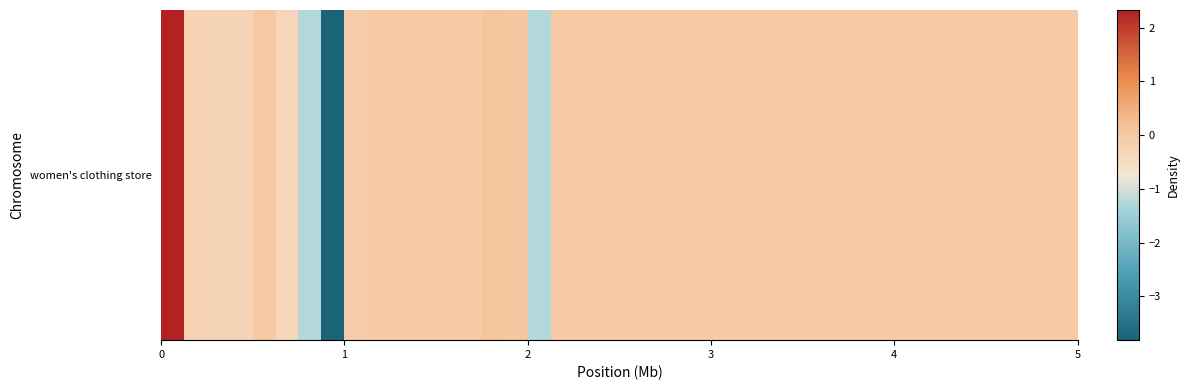

How many values exceed 0?

29